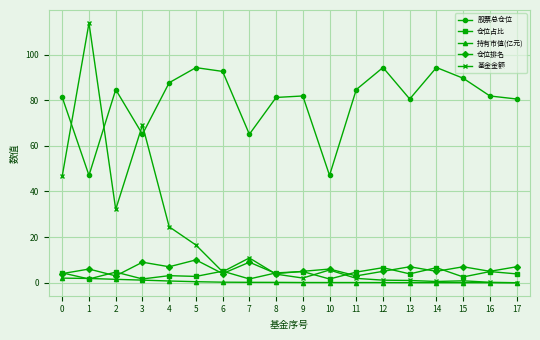

Where is the first local minimum for 基金金额?

2